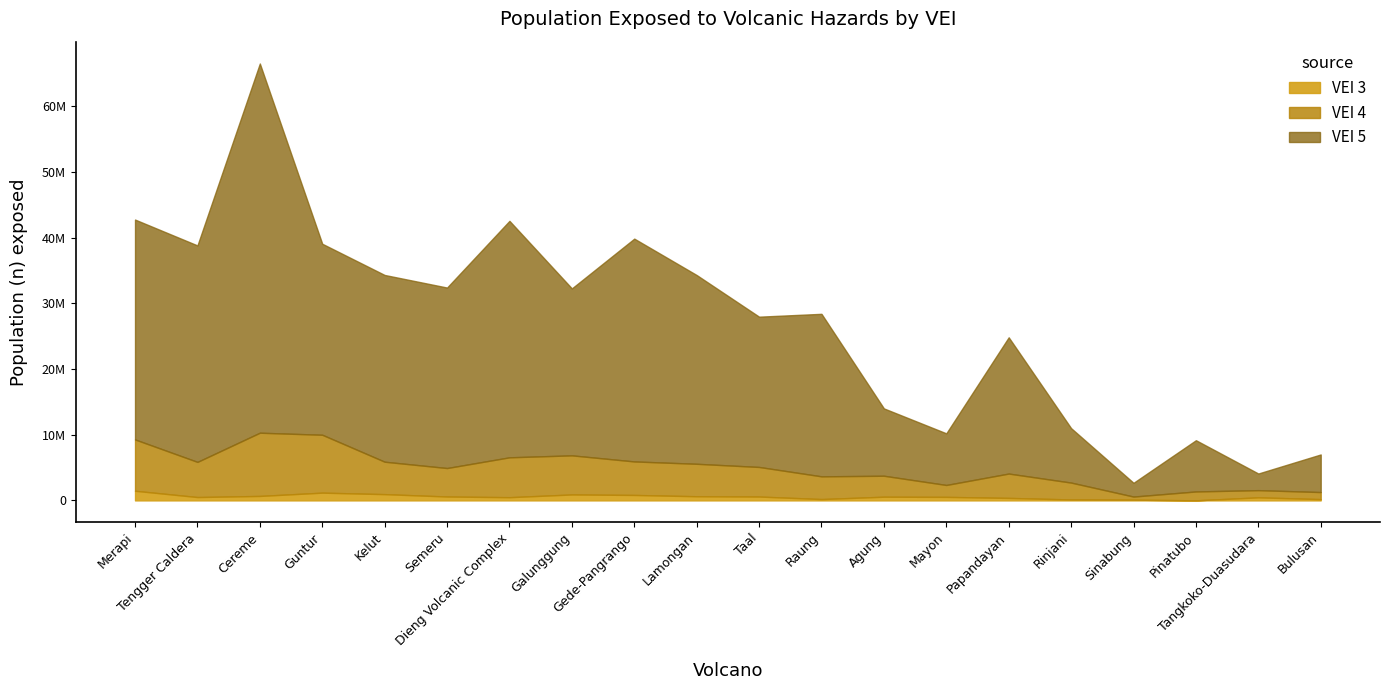

At which label does VEI 3 first exceed 561049?

Merapi